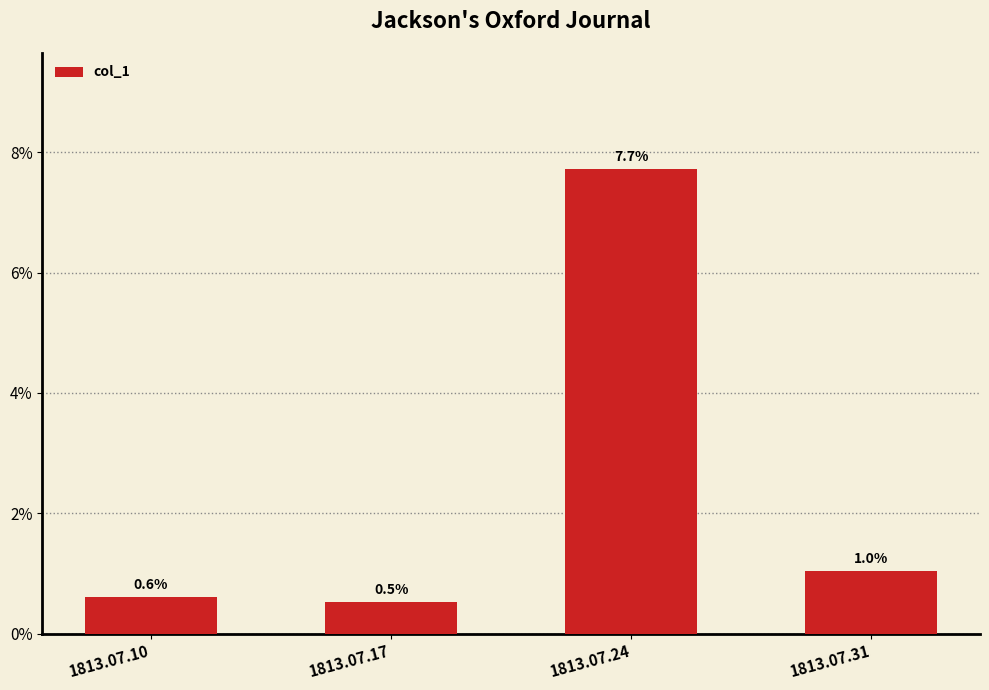

Does the chart contain any negative values?

No